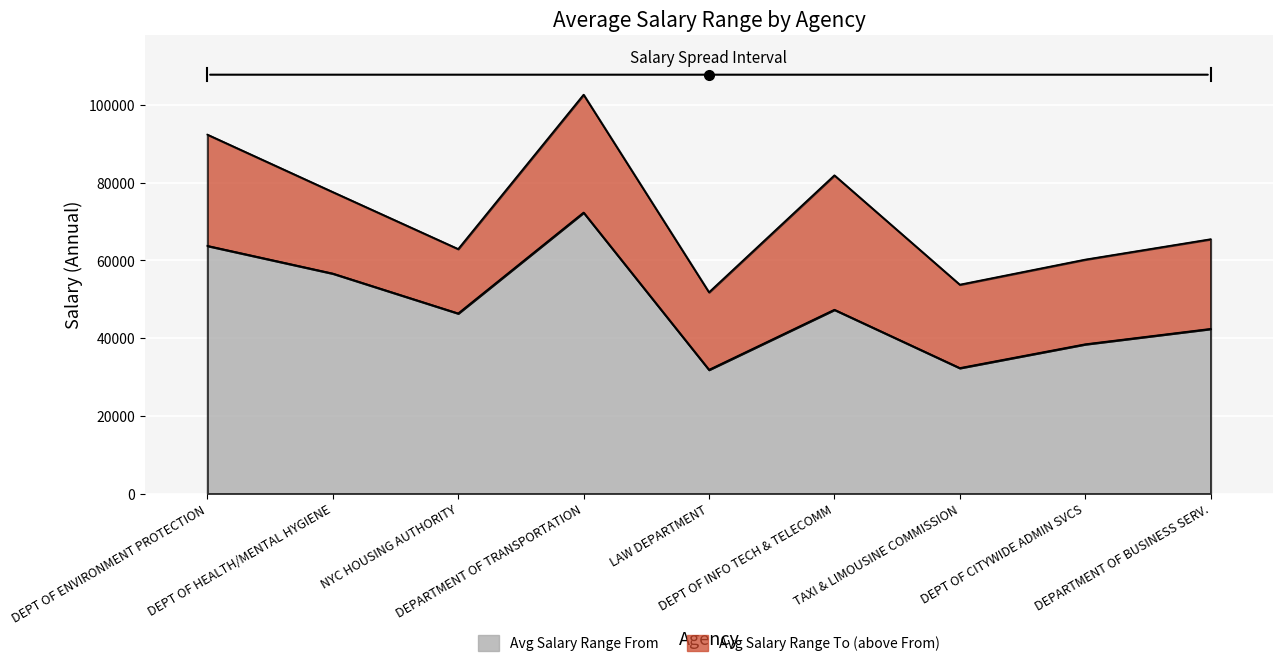

True or false: avg_salary_from and avg_salary_to intersect in this chart.

False